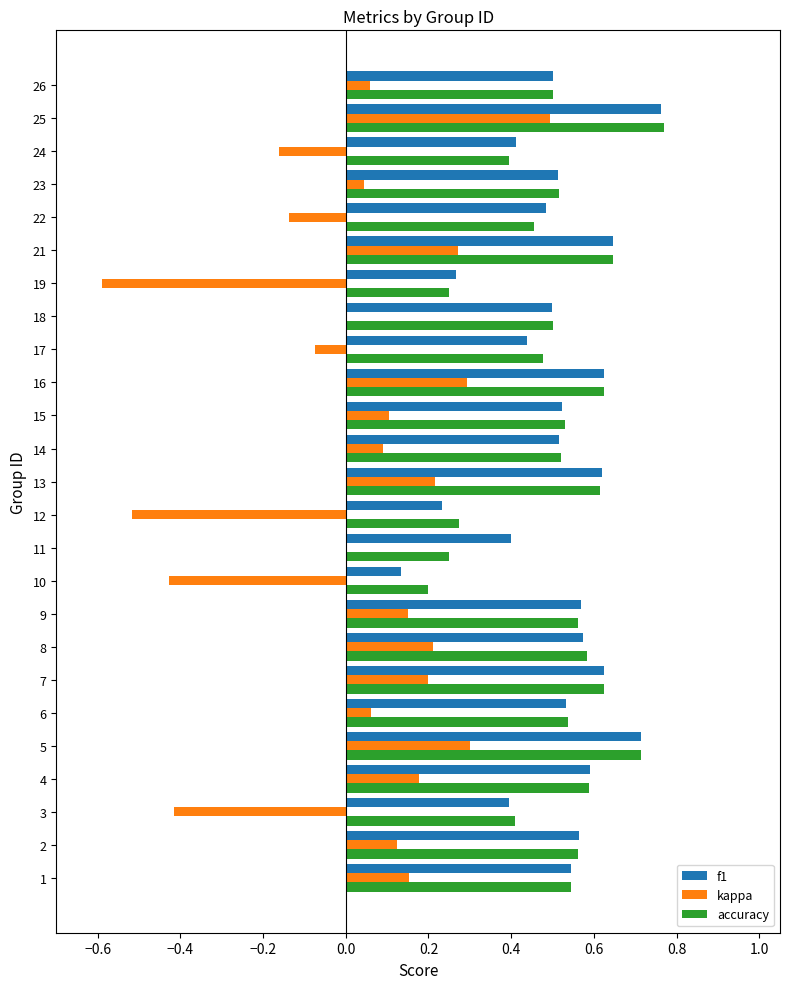

What is the sum of all f1 values?

12.7